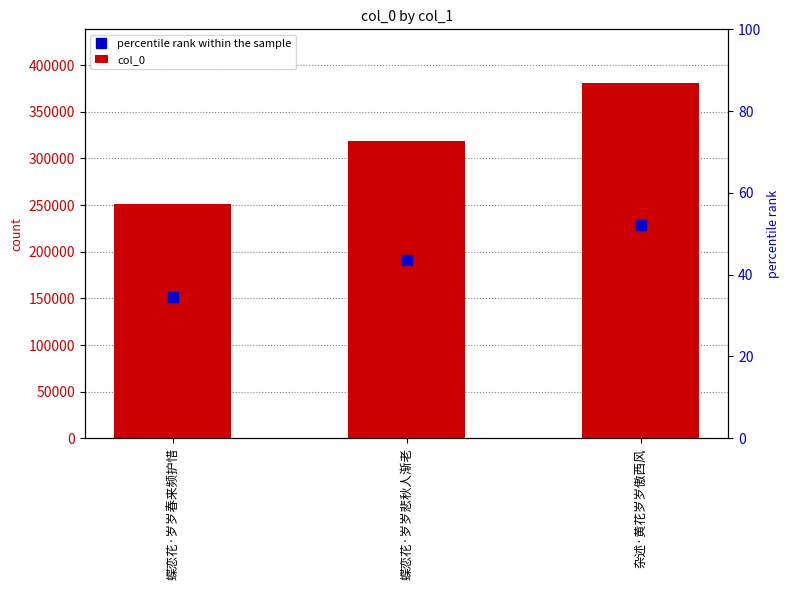

The percentile rank within the sample series shows 380889.0 at 杂述·黄花岁岁傲西风. True or false?

False